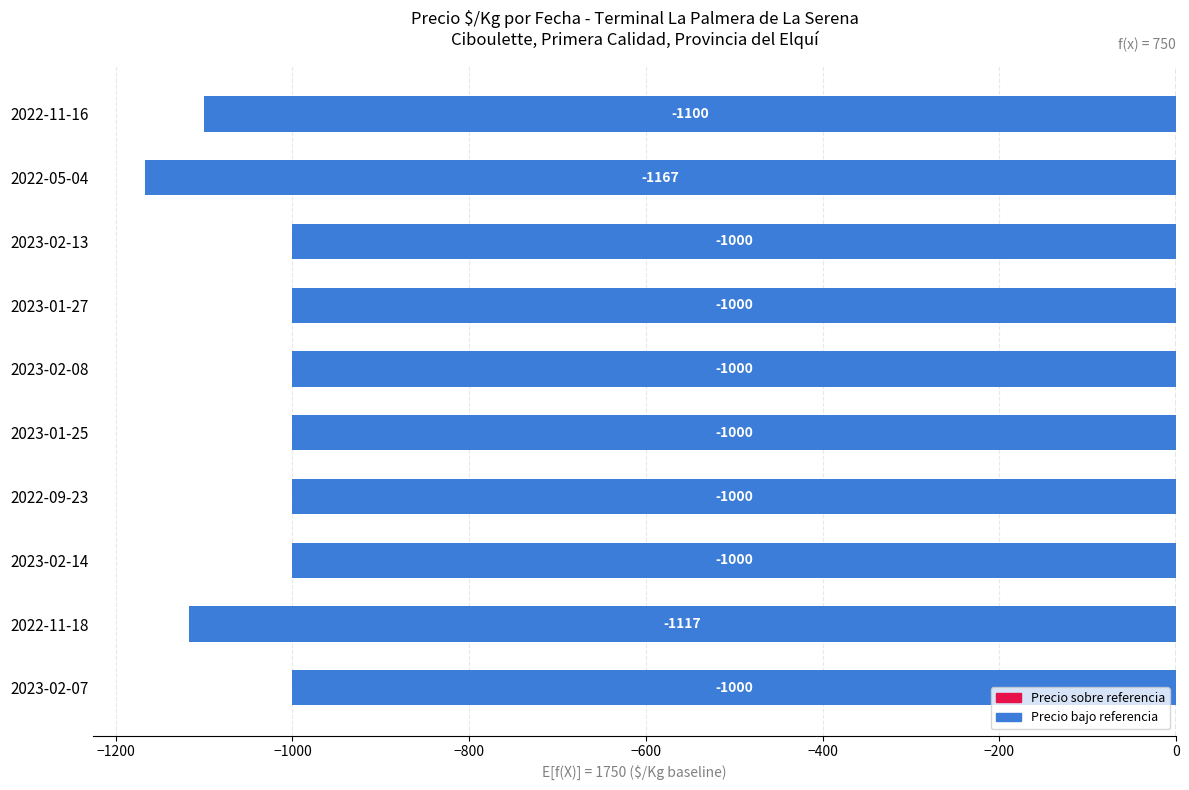

True or false: the data shows -1000 at 2023-02-14.

True